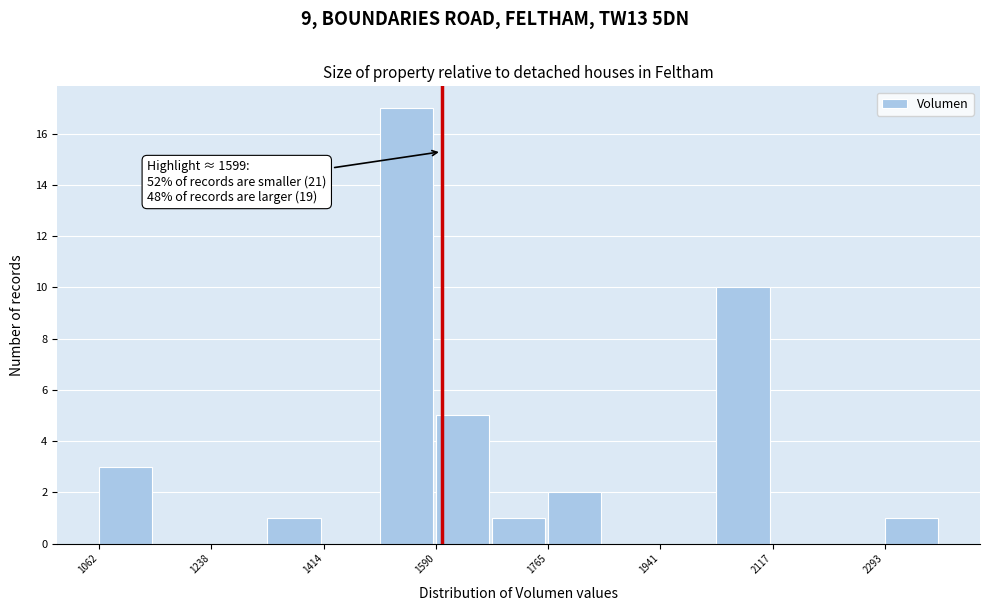

Over which range of the x-axis is the bar tallest?

1500 to 1580